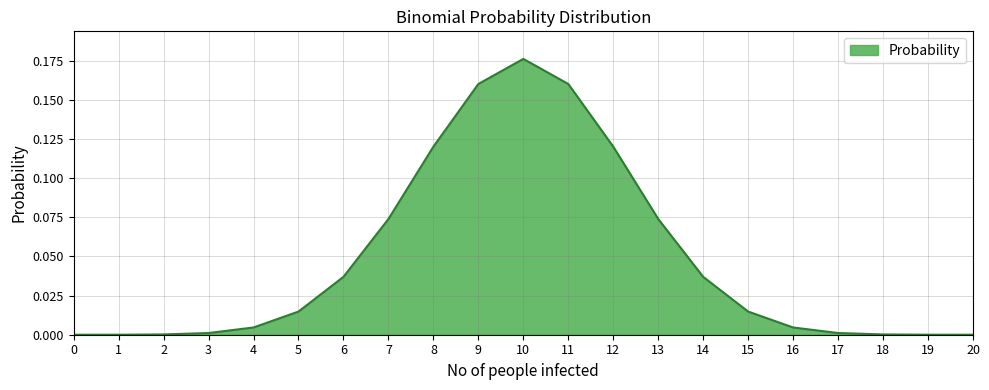

What is the change in value from 6 to 10?

+0.1